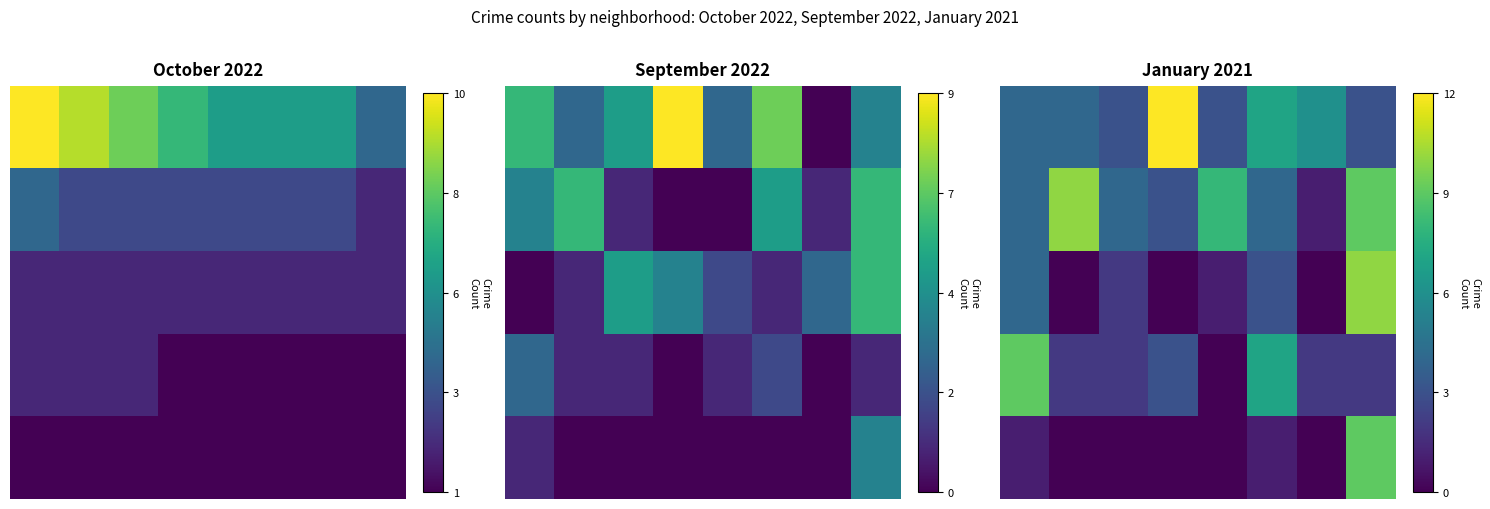

At how many categories does at least one series exceed 4?

7